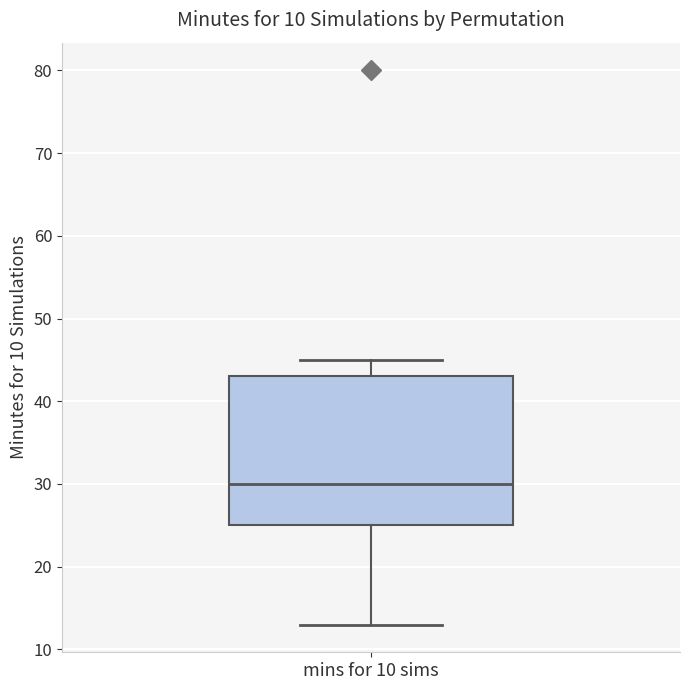

Where is the lower edge of the box for mins for 10 sims on the y-axis? The values are not printed on the chart, so give them approximately, as read against the axis.

25